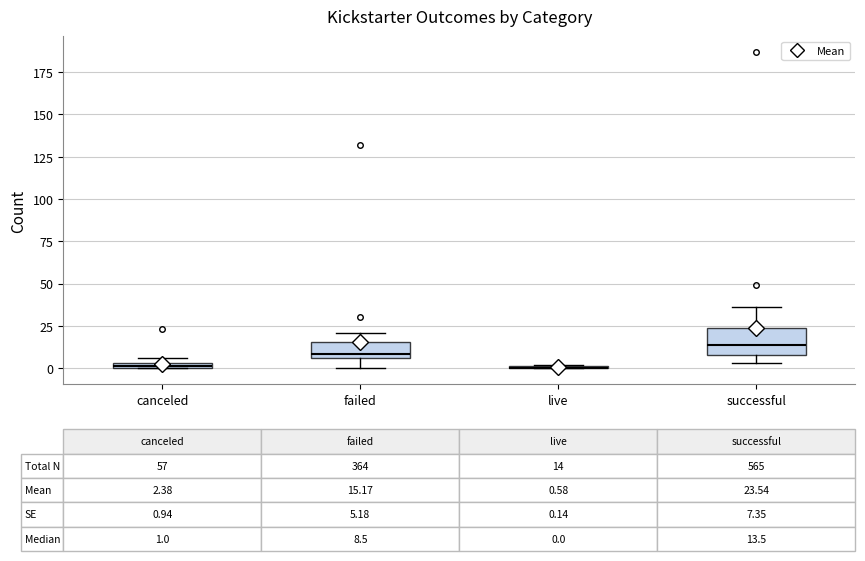

Which box is the tallest, from its lower edge to its upper edge?

successful